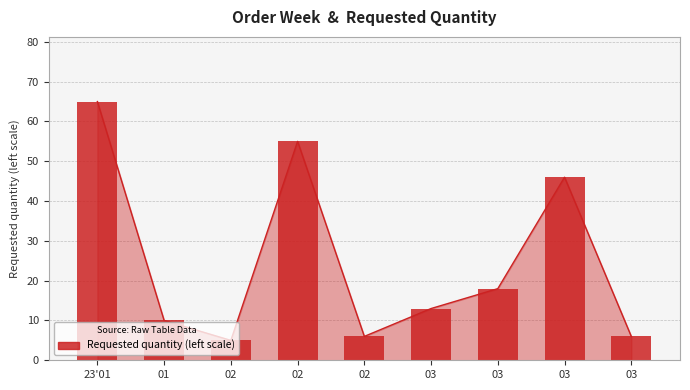

What is the change in value from 01 to 03?

+3